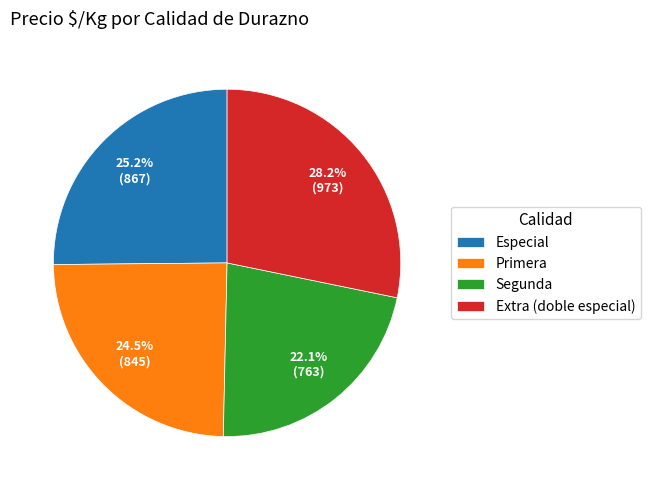

Is there a majority slice in this chart?

No